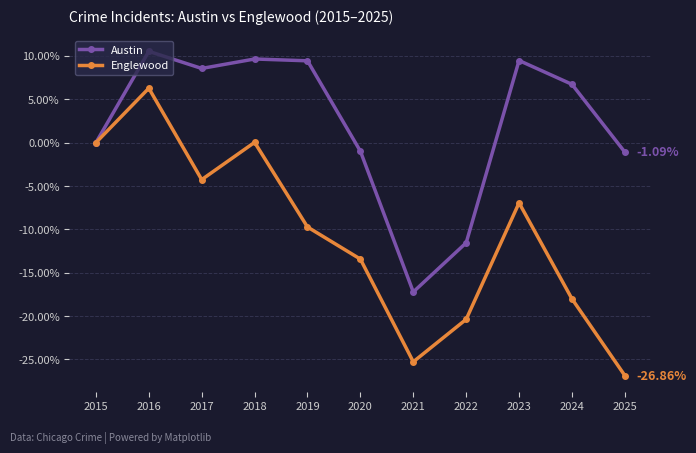

The Austin series shows -11.5 at 2022. True or false?

True